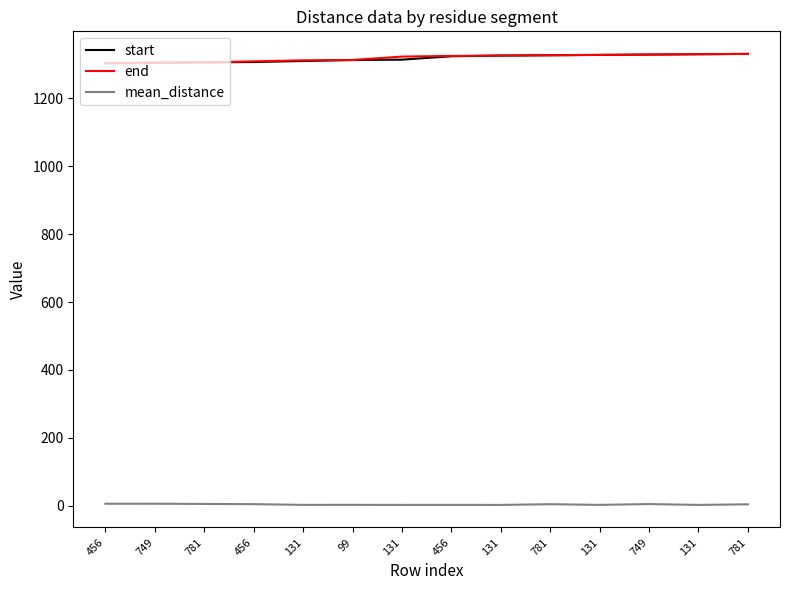

The mean_distance series shows 2.8 at 131. True or false?

True